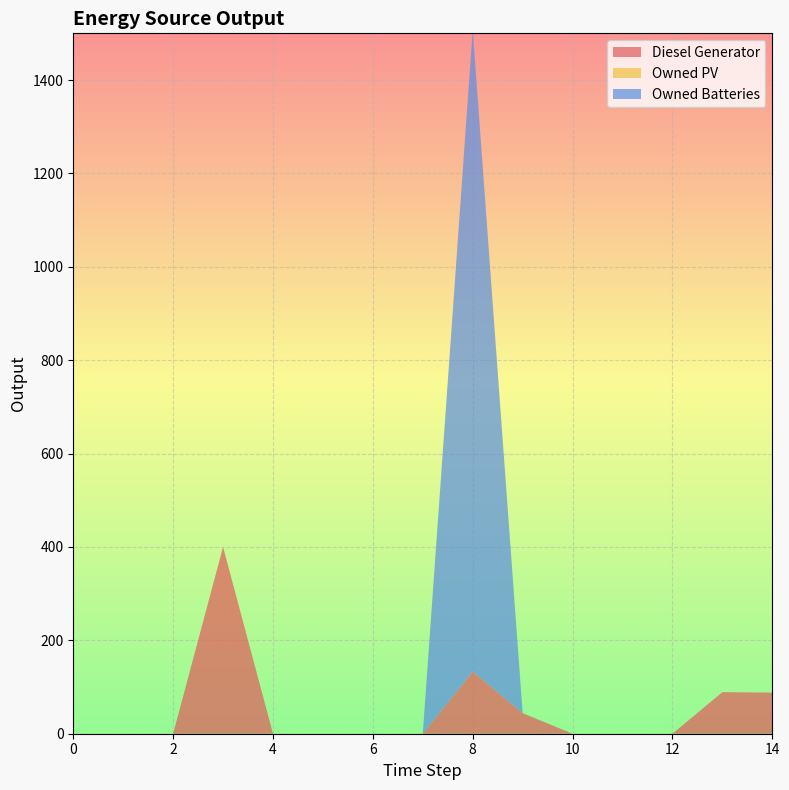

Reading left to right, what are all the values shown in this chart?

Diesel Generator: 0=0.0	1=0.0	2=0.0	3=400.0	4=0.0	5=0.0	6=0.0	7=0.0	8=133.0	9=44.0	10=0.0	11=0.0	12=0.0	13=89.0	14=88.0
Owned PV: 0=0.0	1=0.0	2=0.0	3=0.0	4=0.0	5=0.0	6=0.0	7=0.0	8=0.0	9=0.0	10=0.0	11=0.0	12=0.0	13=0.0	14=0.0
Owned Batteries: 0=0.0	1=0.0	2=0.0	3=0.0	4=0.0	5=0.0	6=0.0	7=0.0	8=1374.0	9=0.0	10=0.0	11=0.0	12=0.0	13=0.0	14=0.0